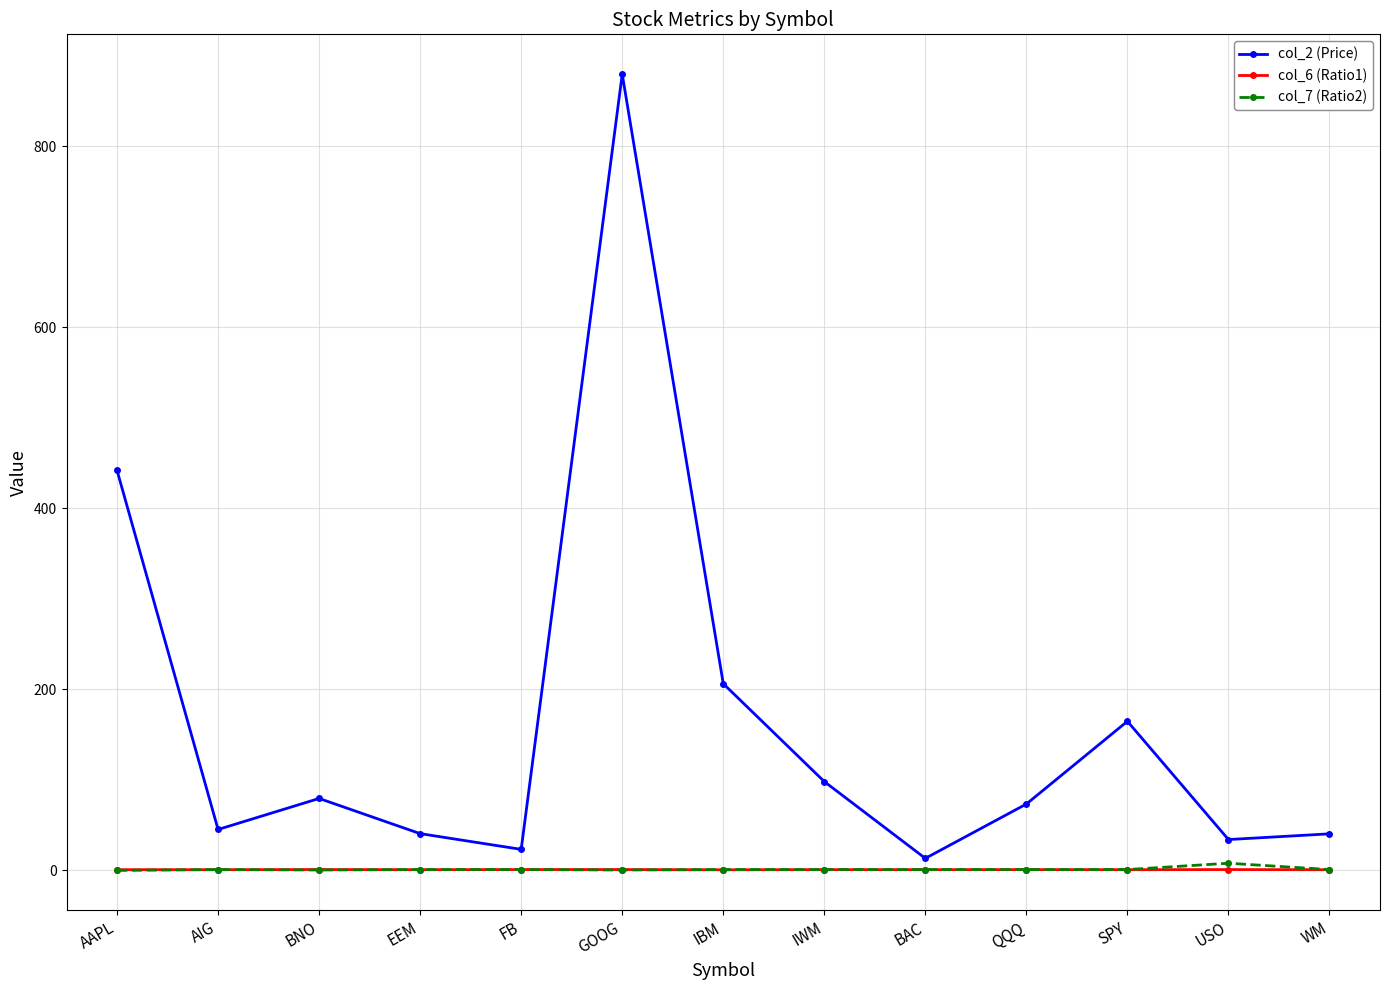

At which category does col_2 (Price) reach its first local peak?

BNO